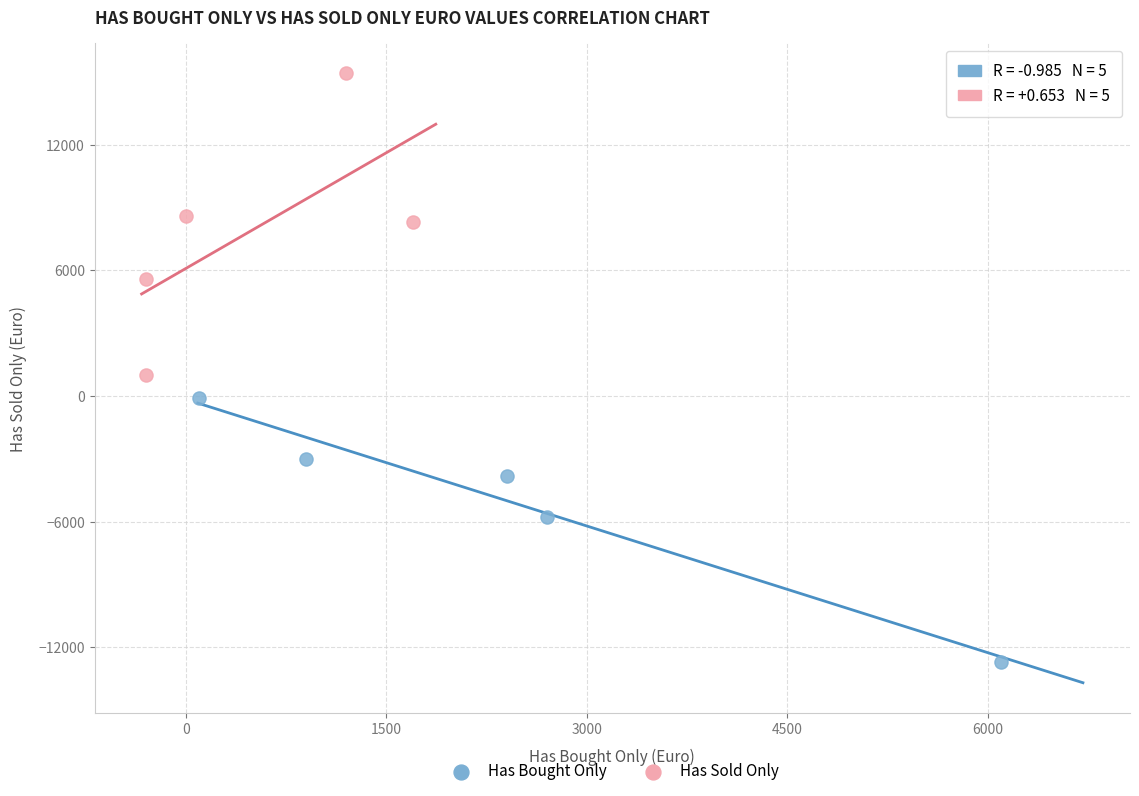

Which series contains the lowest Y value?

Has Bought Only